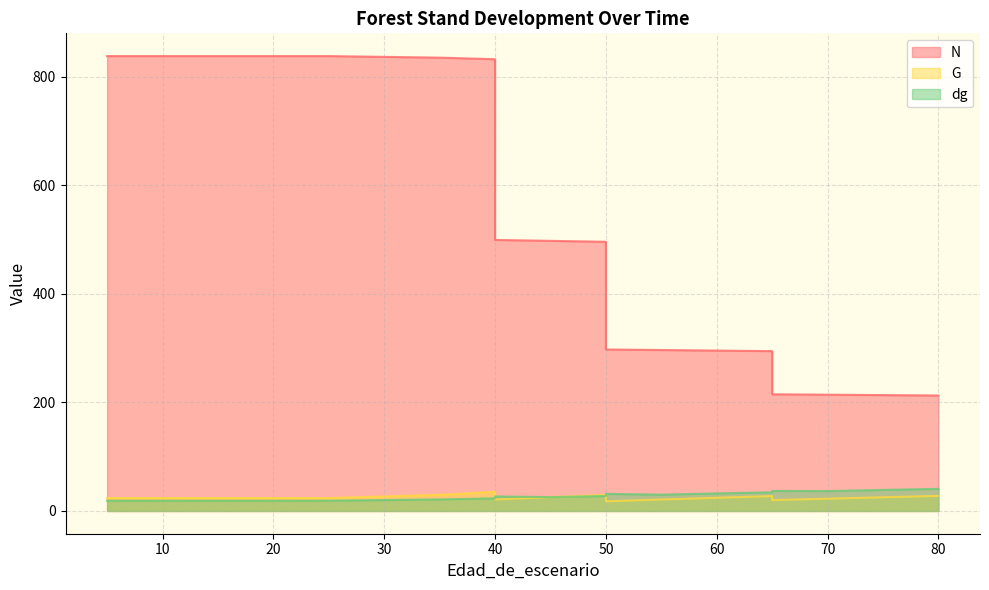

What is the difference between the G values at 55 and 40?

14.2